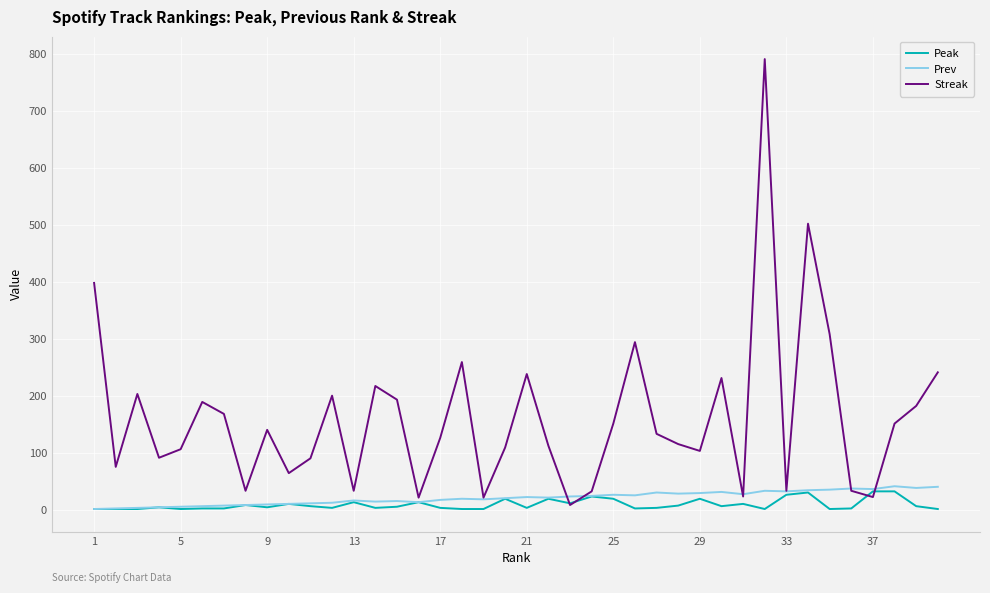

What is the maximum value for Streak?

791